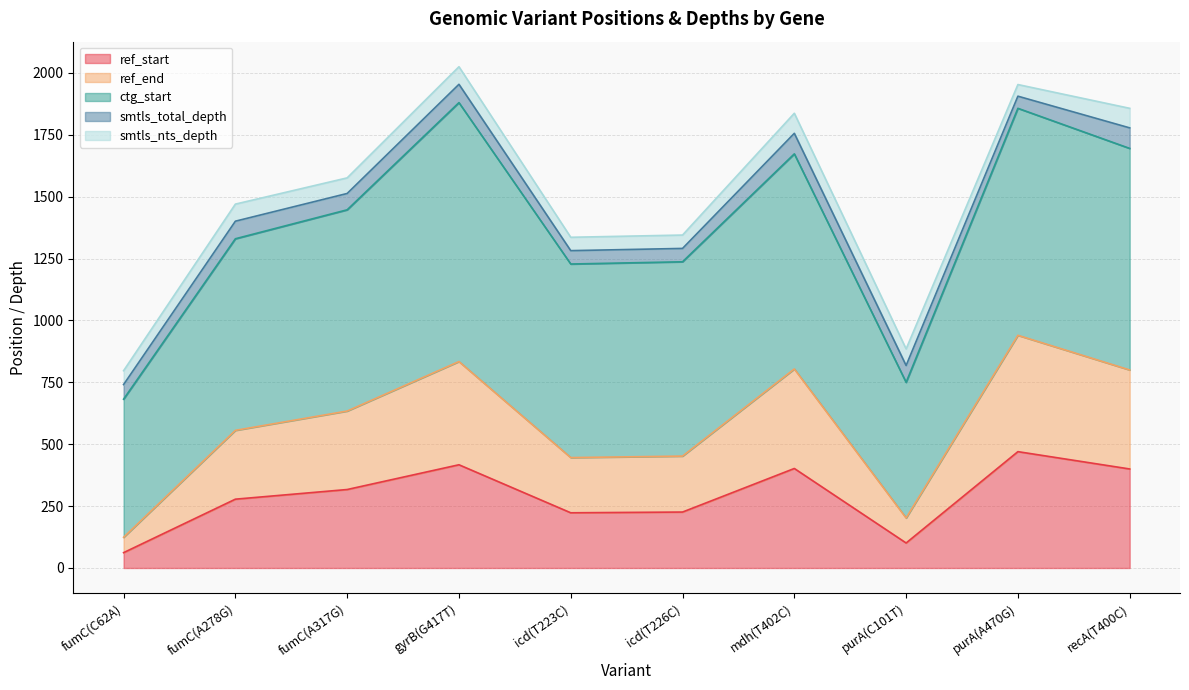

How many interior local peaks does the smtls_nts_depth series have?

3